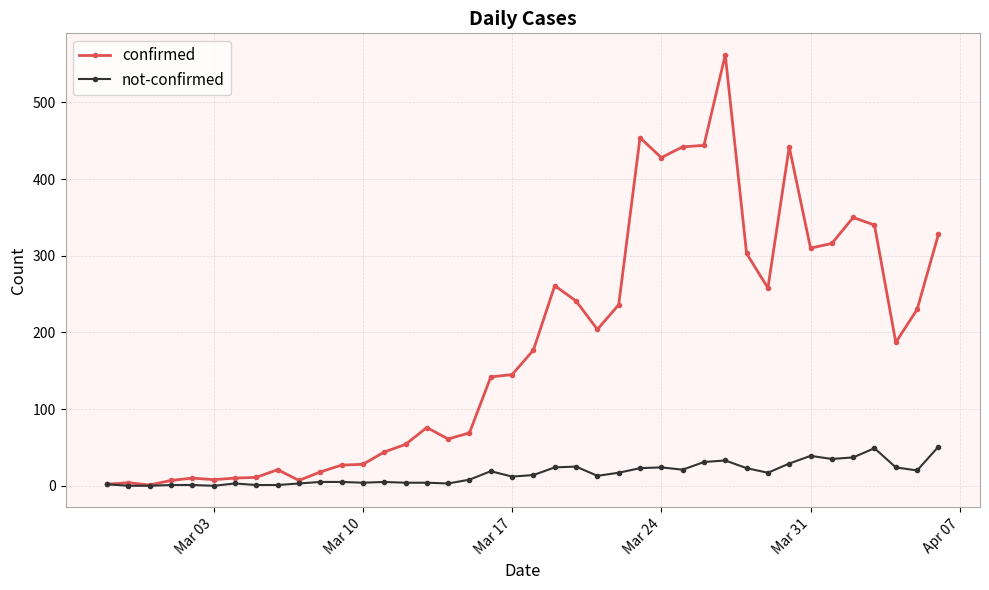

How many lines are shown in the chart?

2